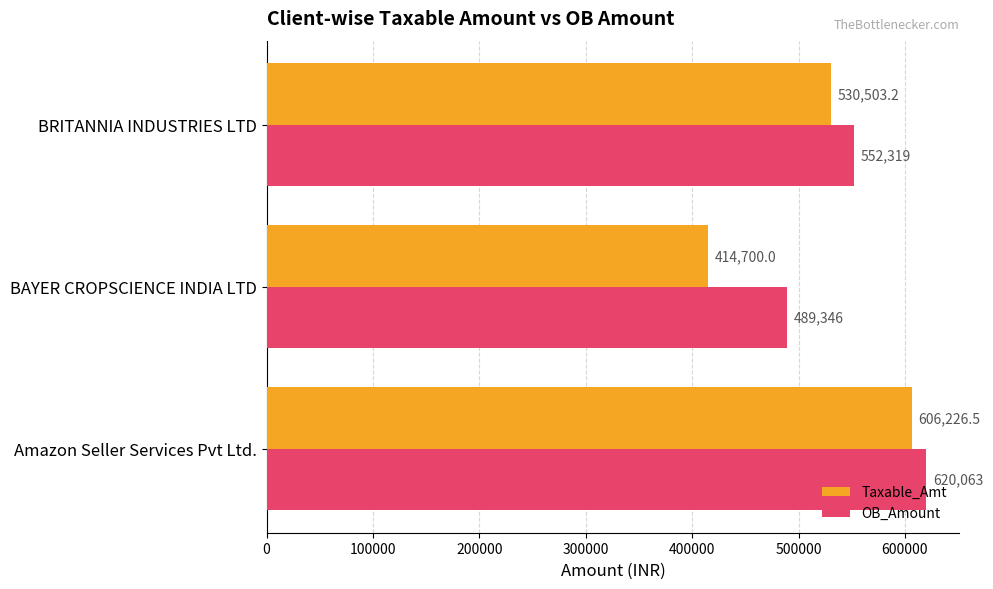

Which series has the largest total across all categories?

OB_Amount